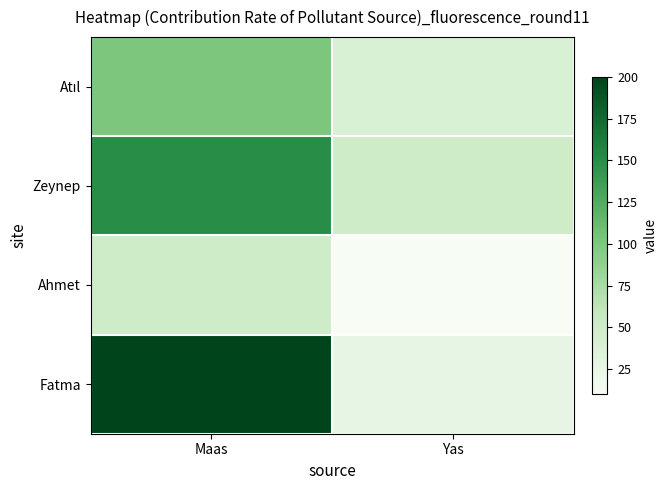

Which series has the largest range (max minus min)?

Fatma